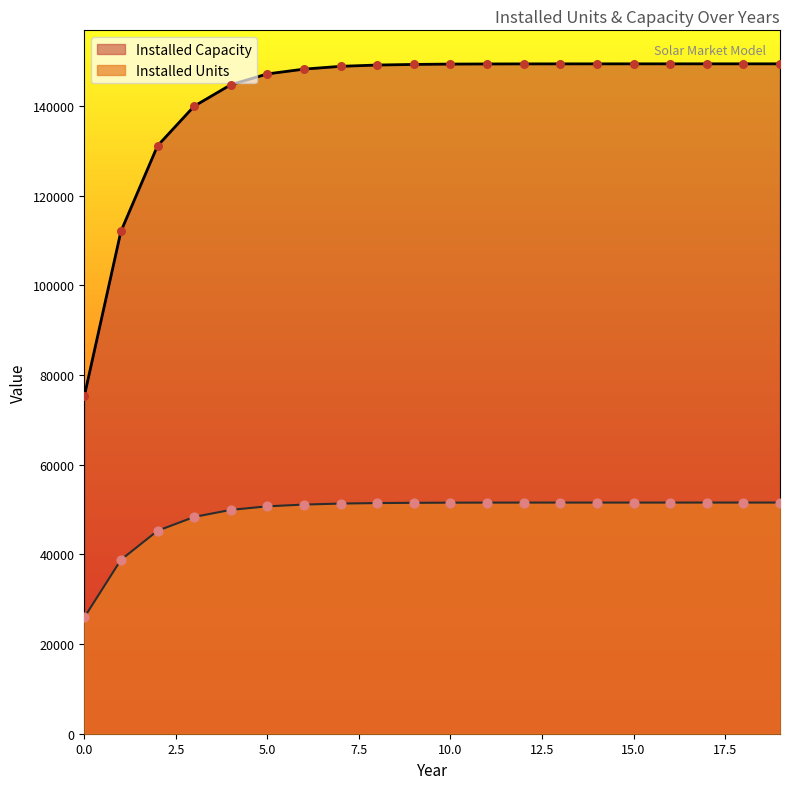

At which category is the sum across all series the highest?

17